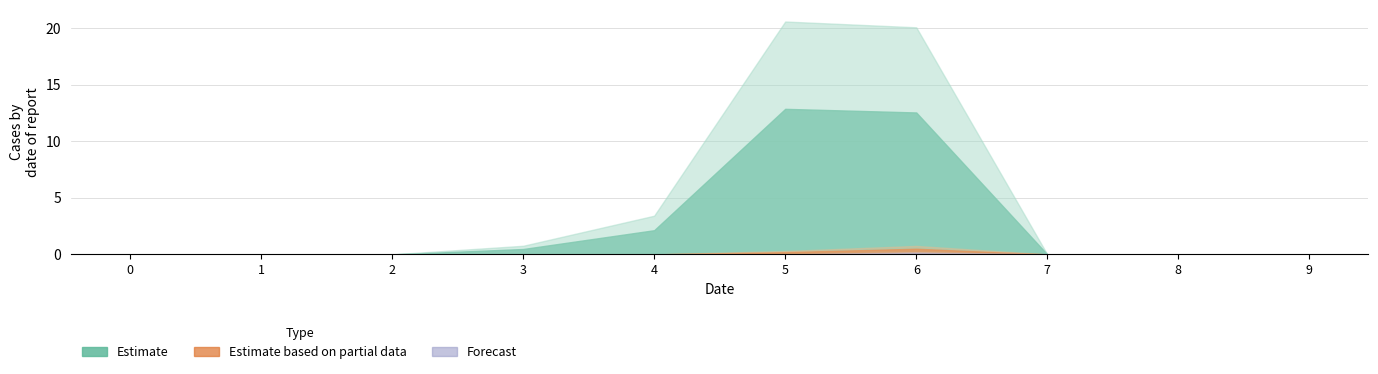

Is the value of 3 at 4 greater than the value of 1 at 8?

No